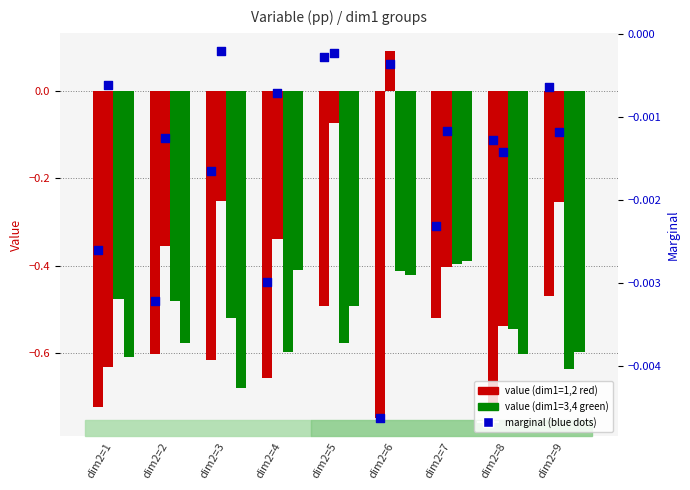

Which series has the widest spread of Y values?

dim1=2 (Value)